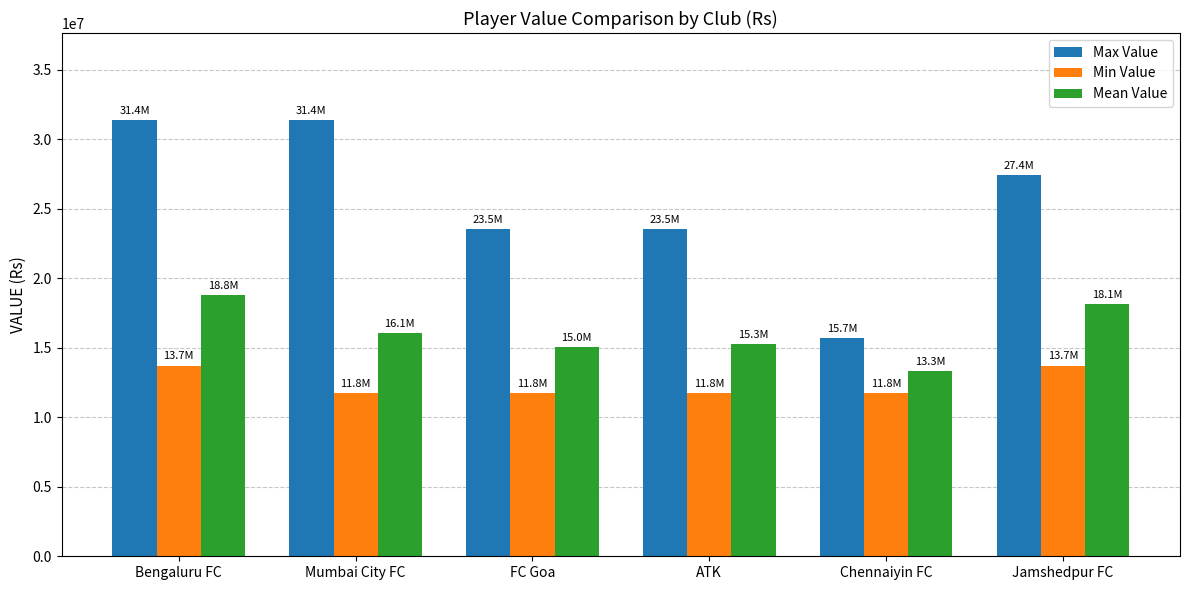

What are all the series names shown in the legend?

Max Value, Min Value, Mean Value